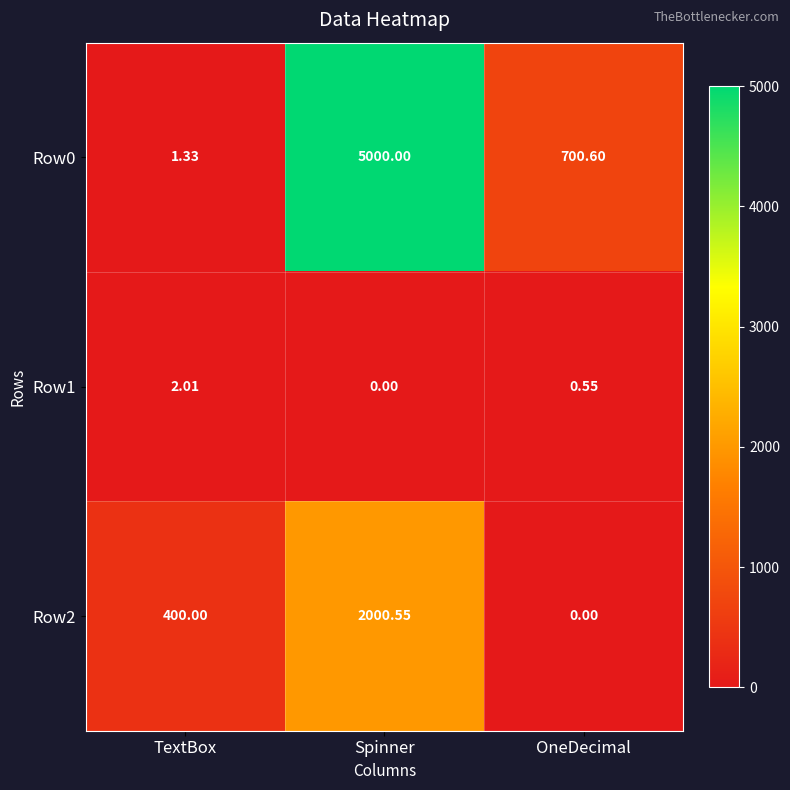

Which label corresponds to the largest value in the chart?

Spinner